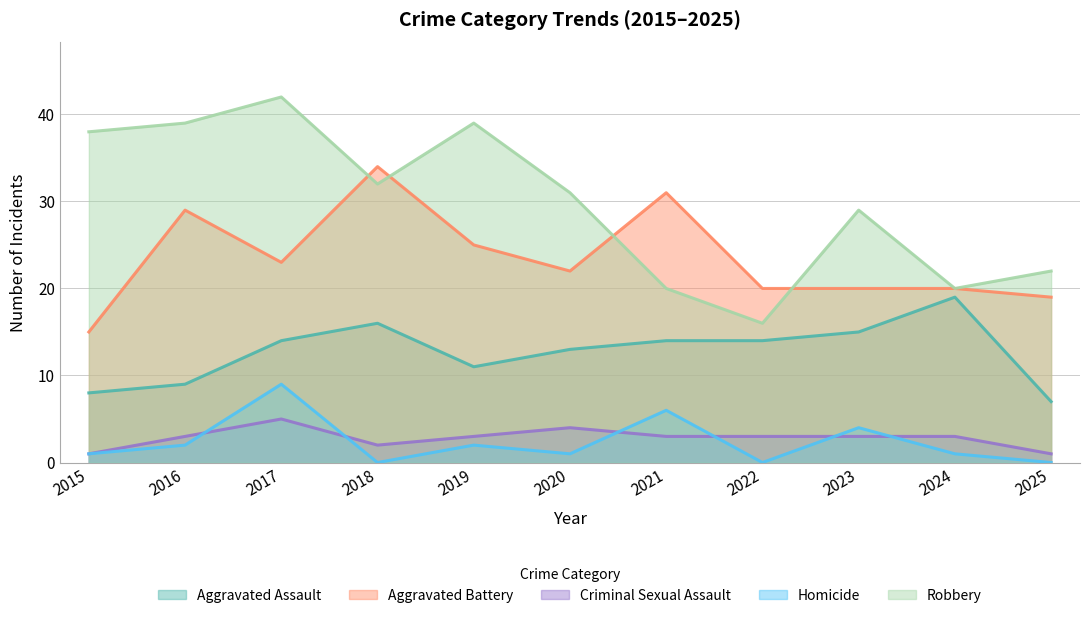

What is the difference between the maximum and minimum values in the Aggravated Assault series?

12